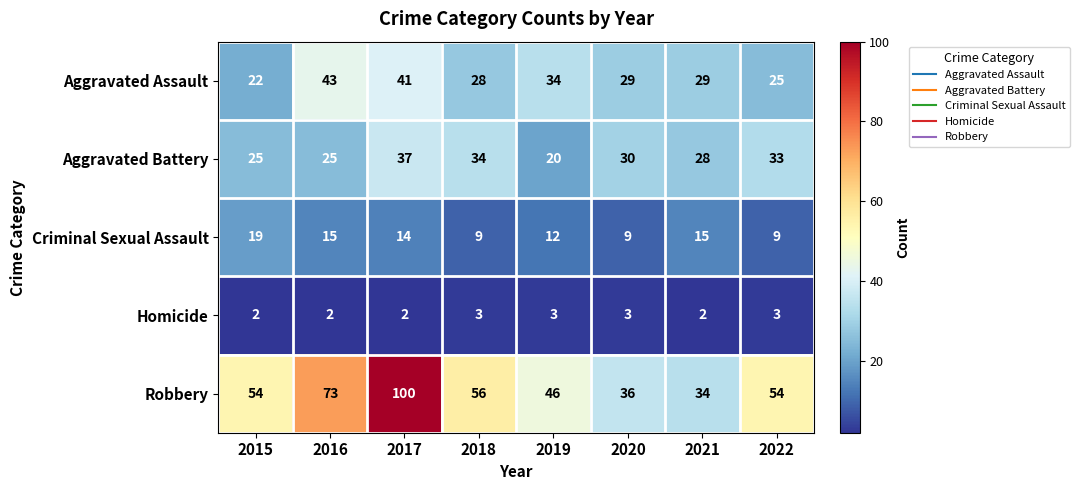

True or false: Robbery has a value of 28 at 2016.

False